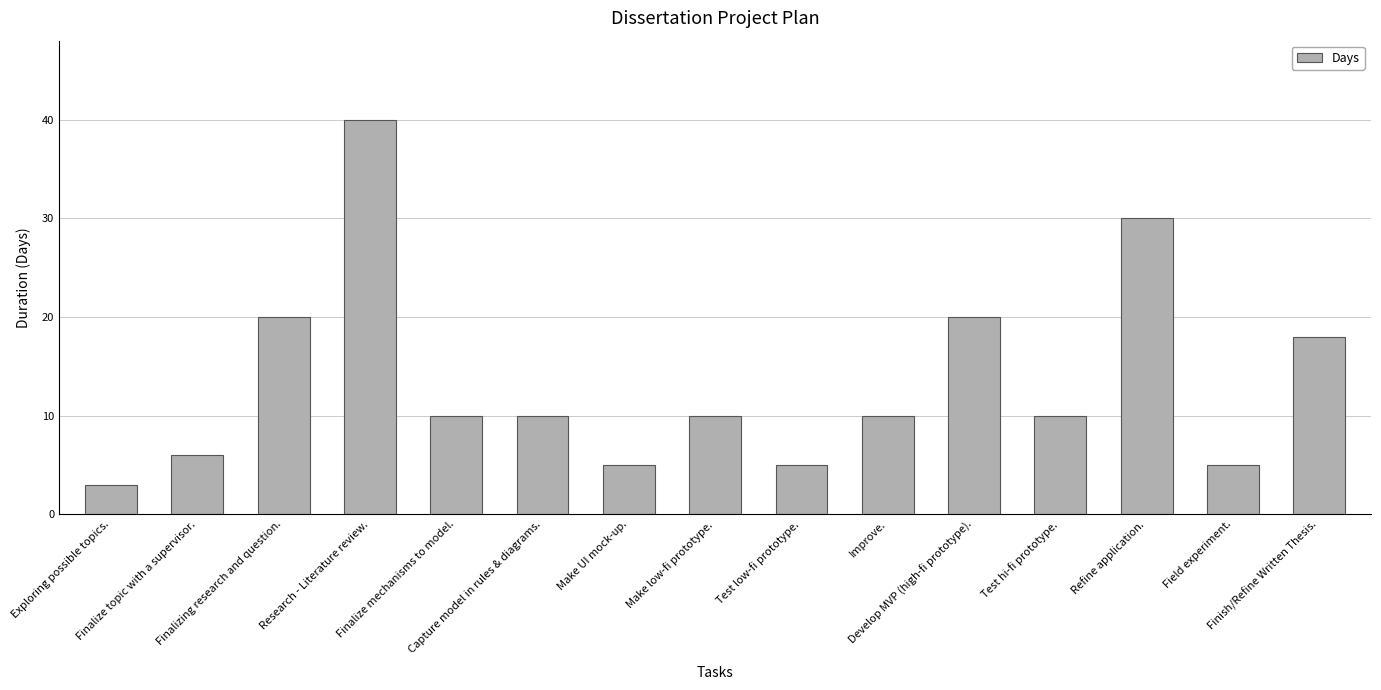

What is the sum of all values?

202